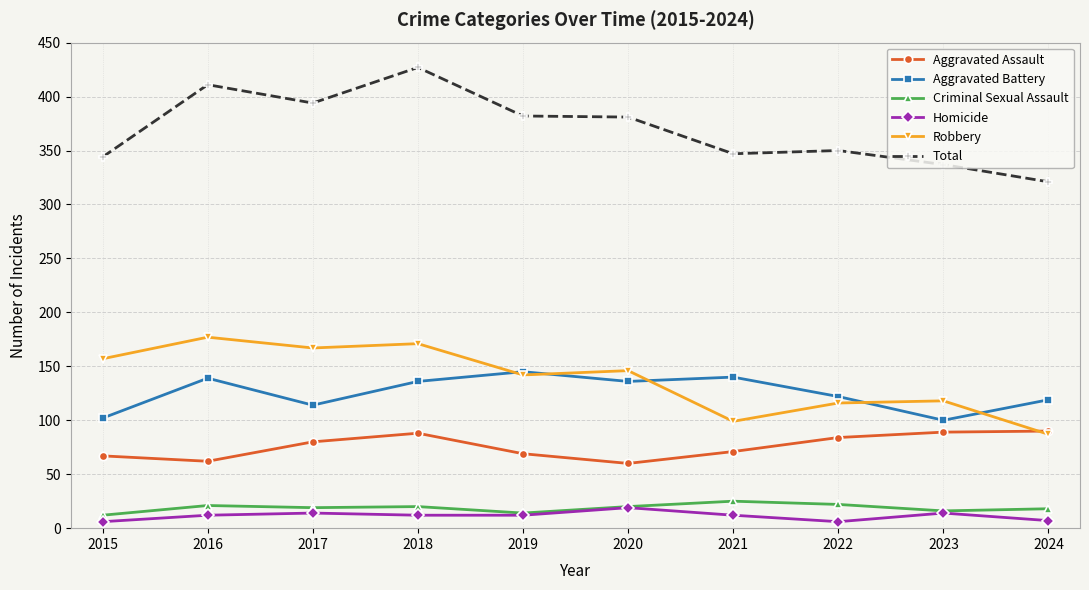

True or false: Robbery and Criminal Sexual Assault cross at least once.

False